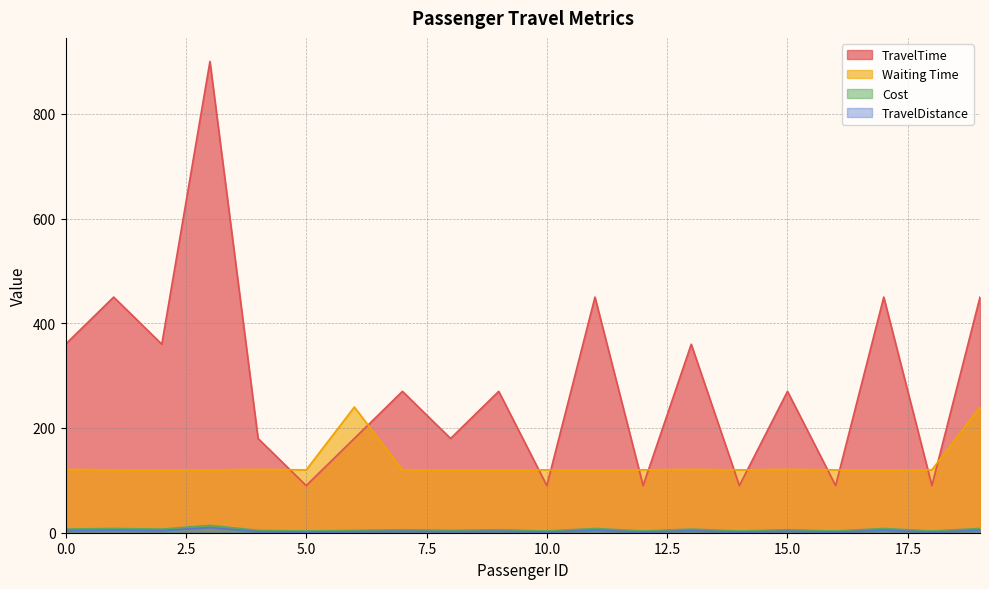

Which series has the widest spread of values?

TravelTime